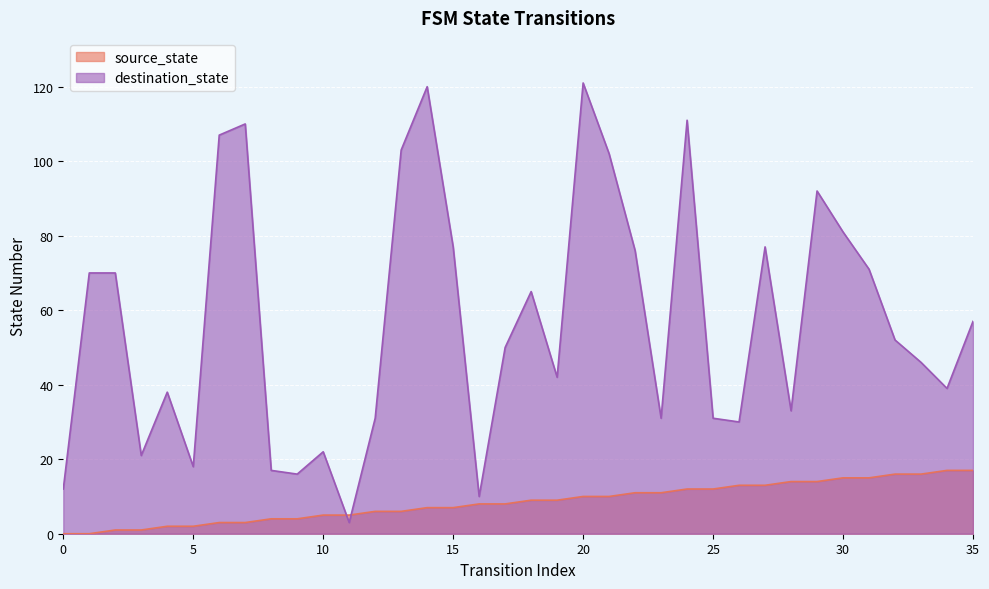

Rank the series by their average value, from lowest to highest.

source_state, destination_state